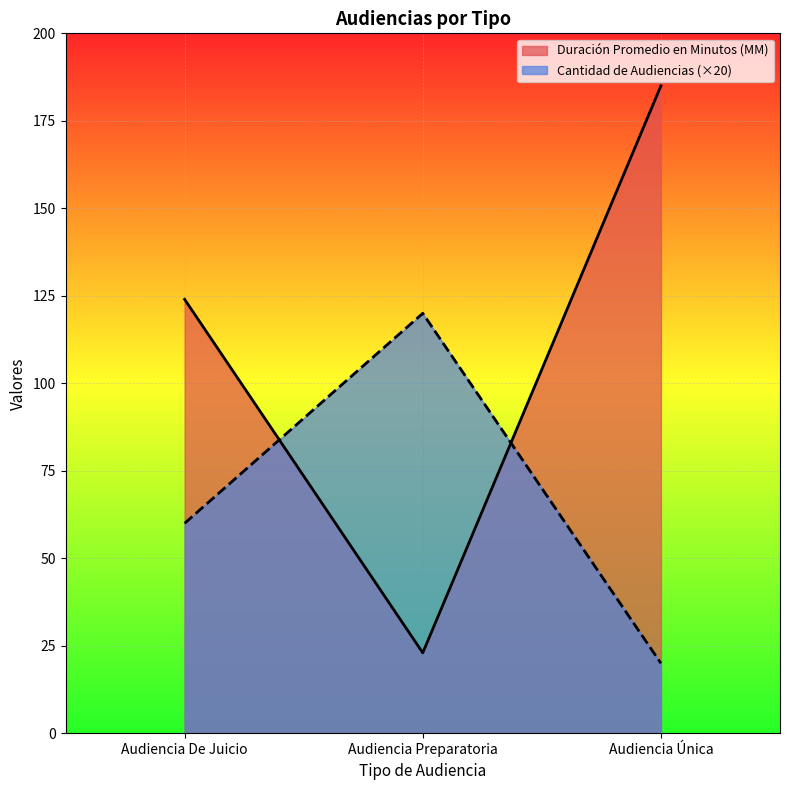

How many lines are shown in the chart?

2